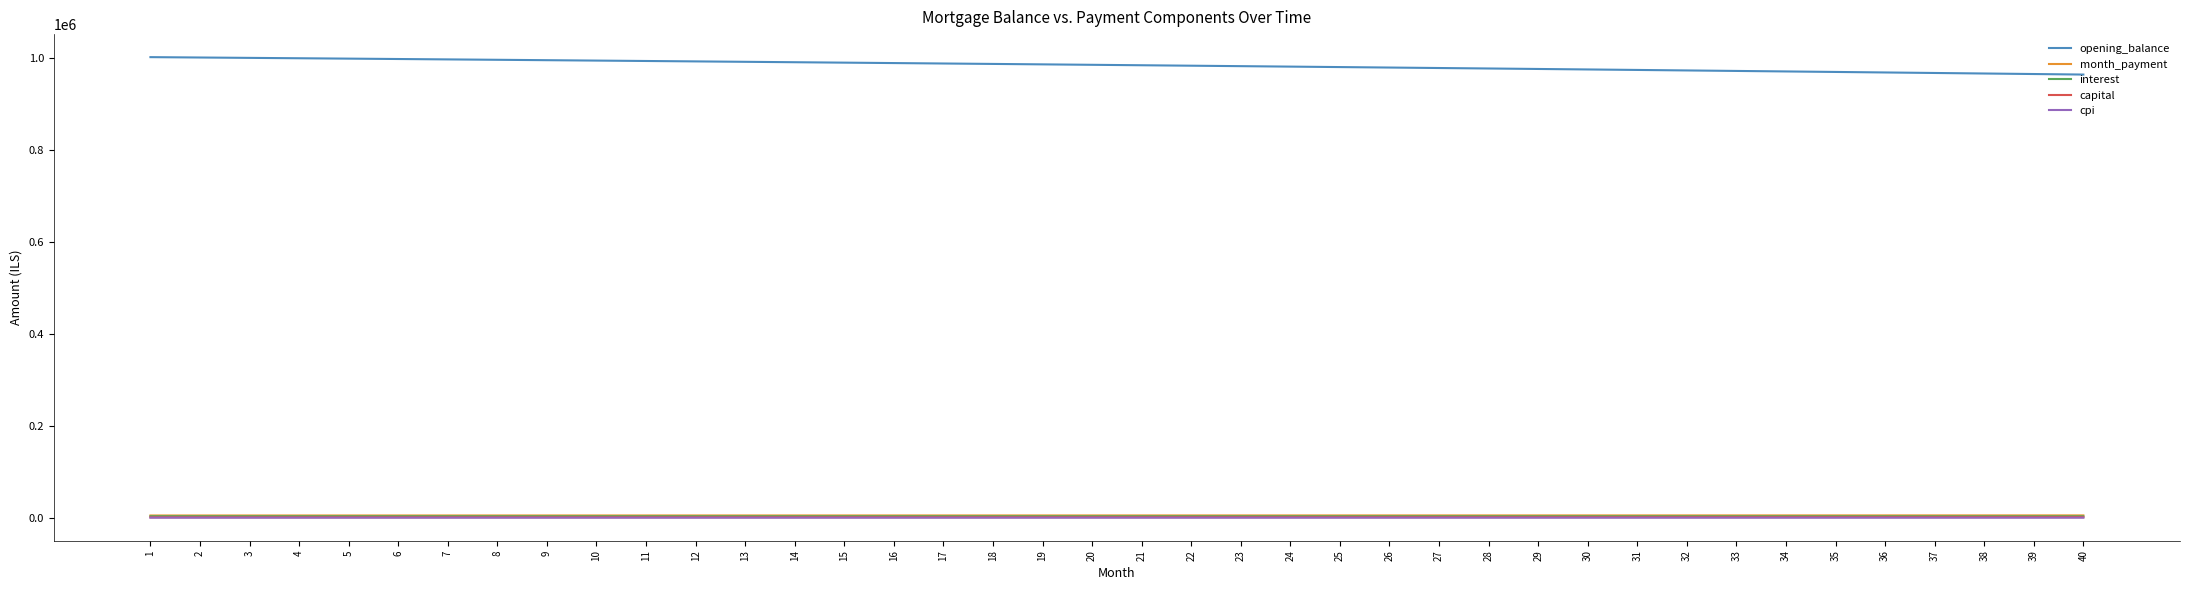

The value of opening_balance at 15 is 1305730.2. True or false?

False